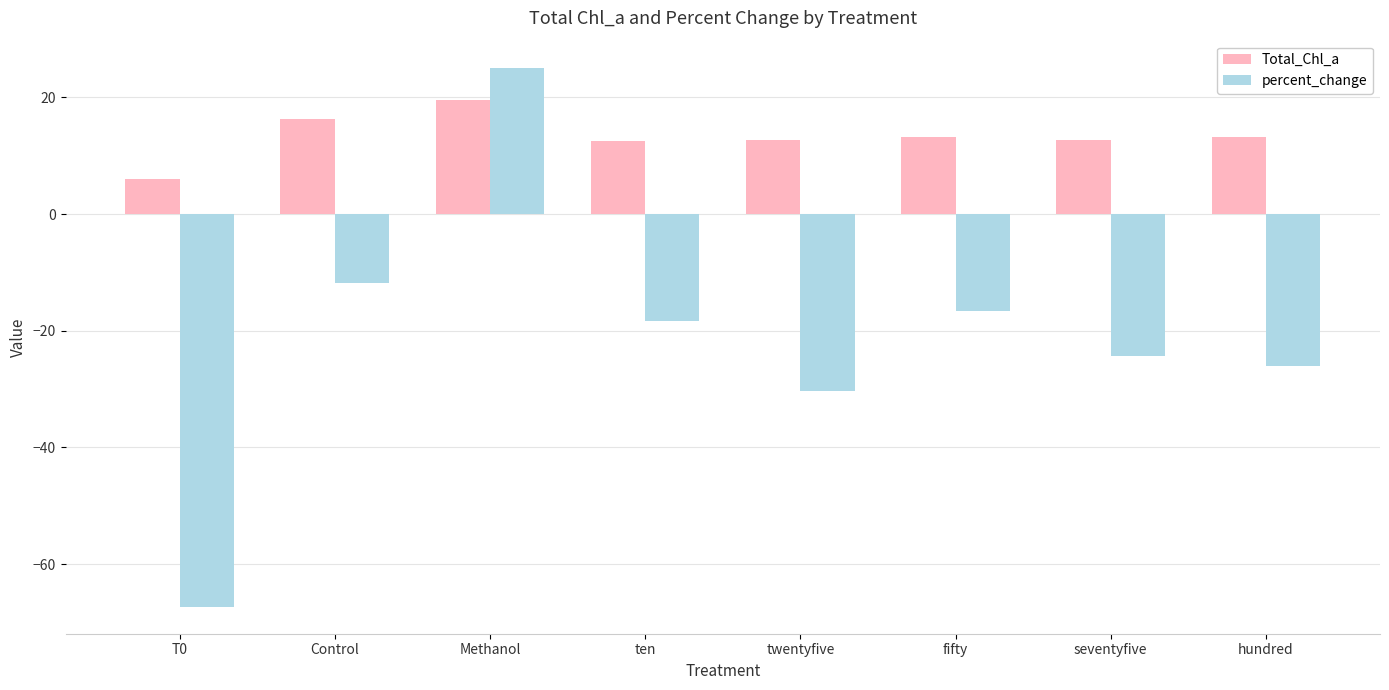

List the series in order of their peak value, lowest first.

Total_Chl_a, percent_change